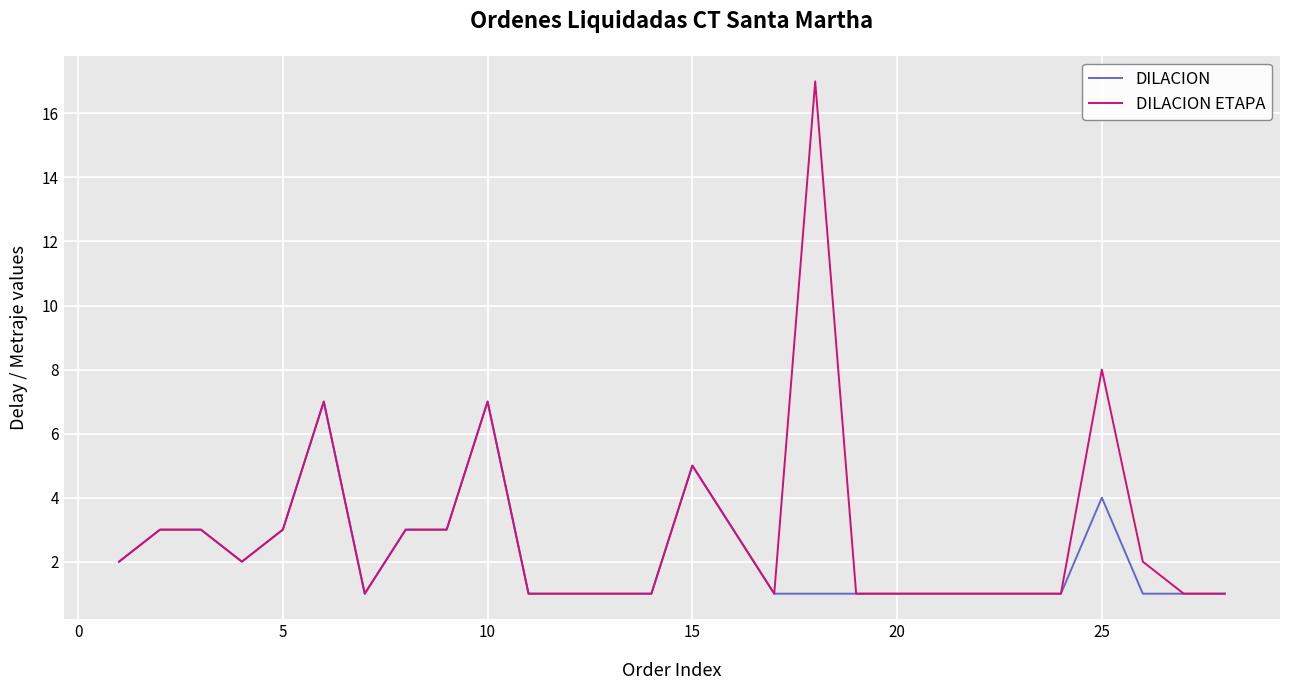

Which series has the largest total across all categories?

DILACION ETAPA